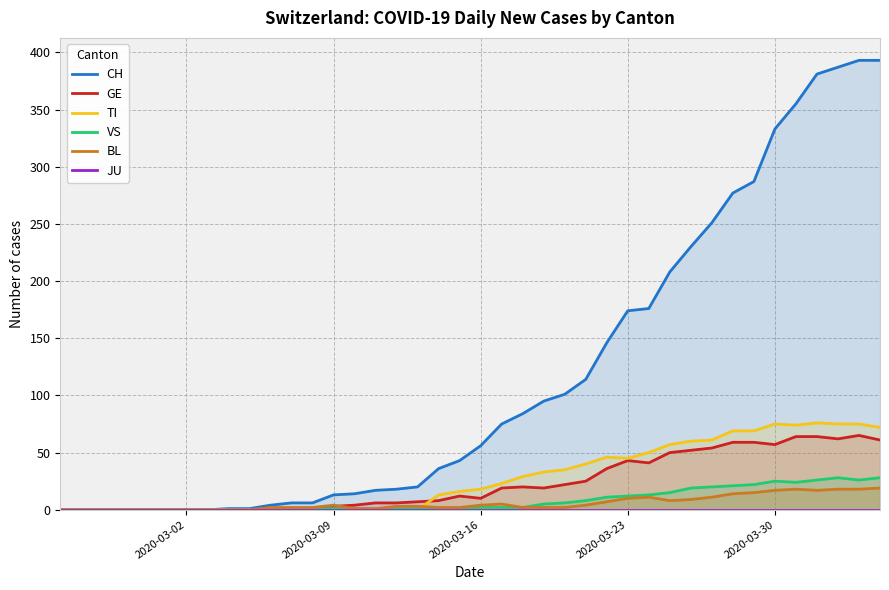

The BL series shows 10 at 8. True or false?

False